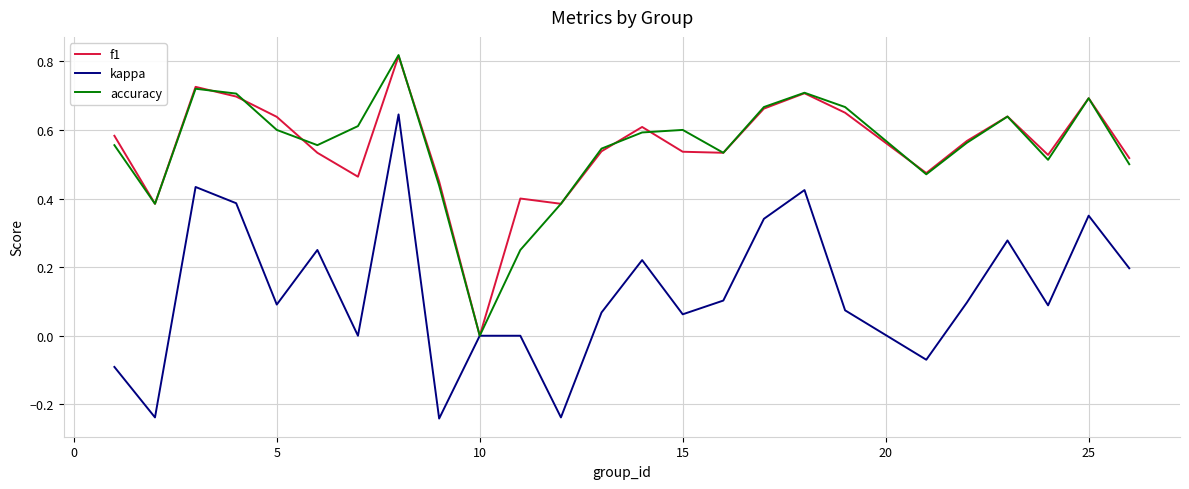

True or false: kappa has more than 0 interior local peaks.

True